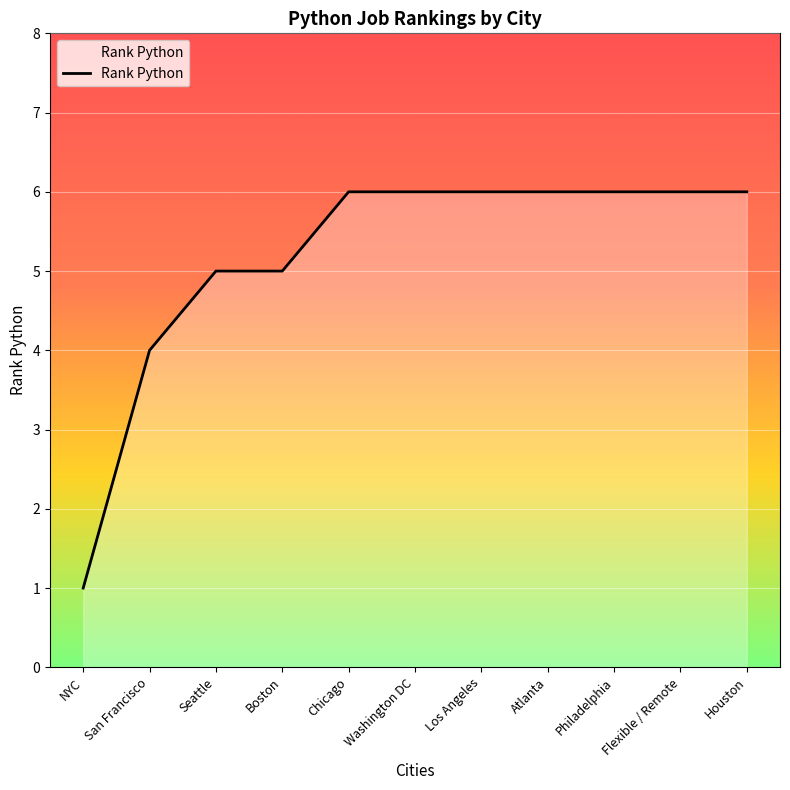

How many values are below 6?

4